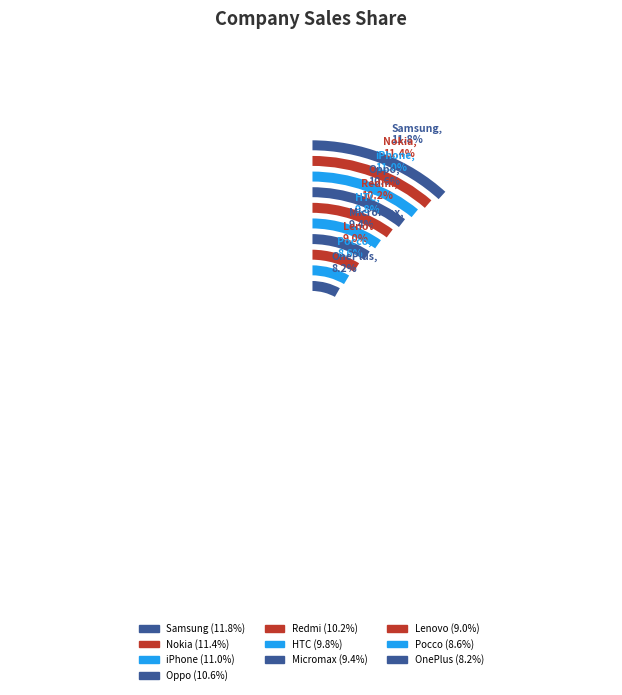

Does any single category account for the majority?

No